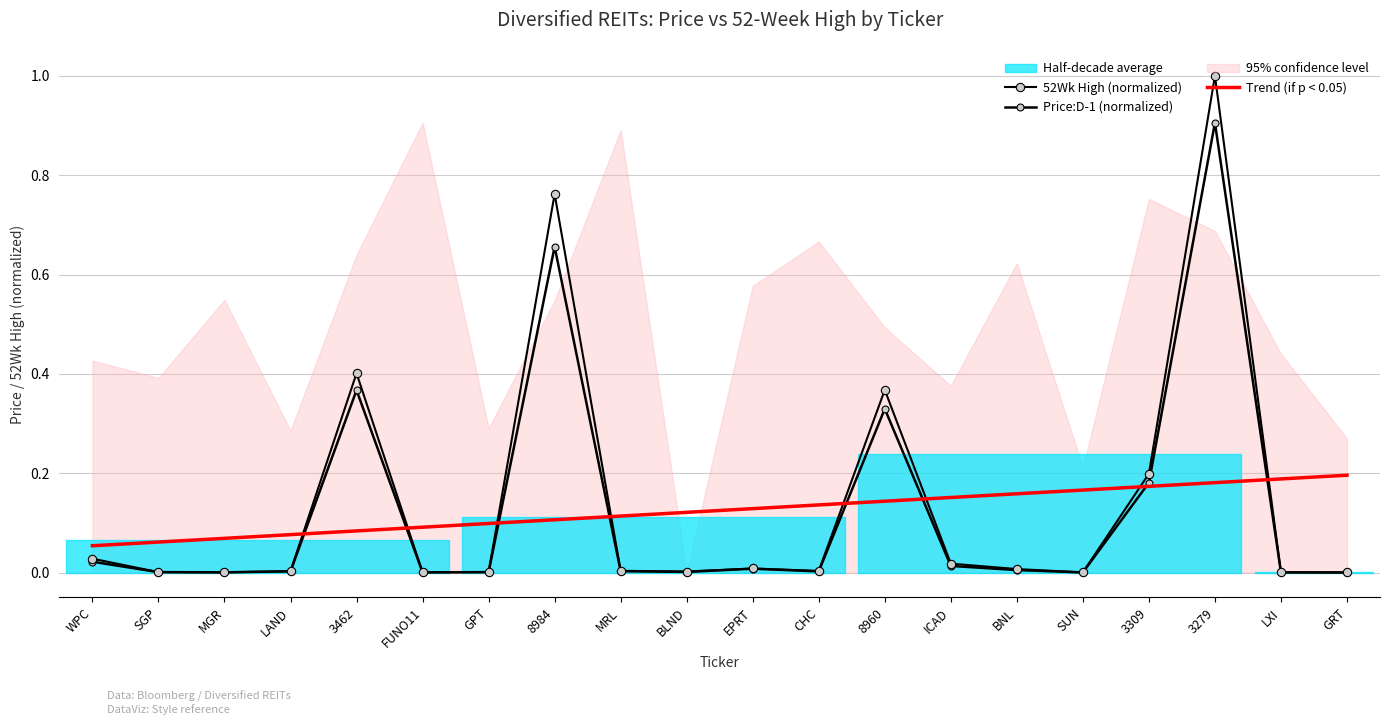

Rank the categories by Trend (if p < 0.05) value from highest to lowest.

GRT, LXI, 3279, 3309, SUN, BNL, ICAD, 8960, CHC, EPRT, BLND, MRL, 8984, GPT, FUNO11, 3462, LAND, MGR, SGP, WPC